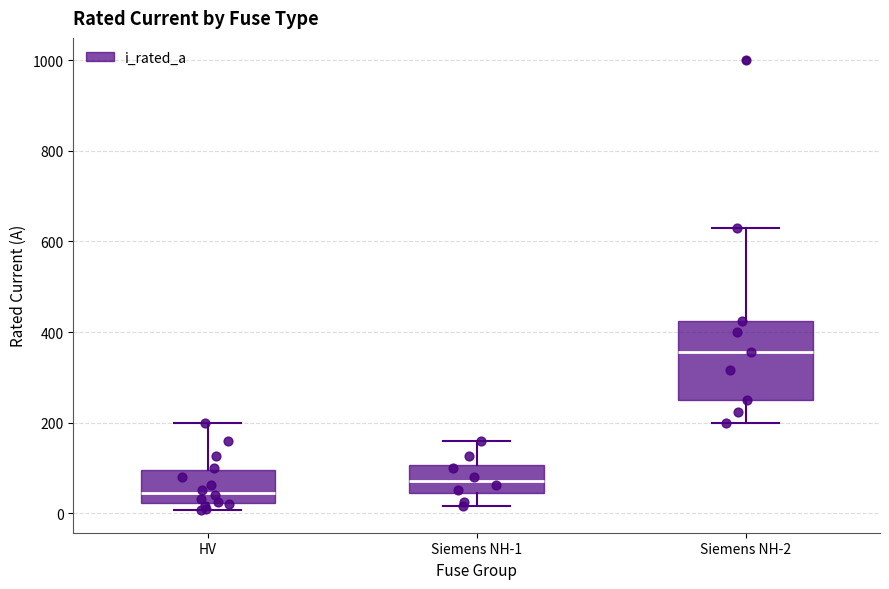

Which box has the lowest median line?

HV